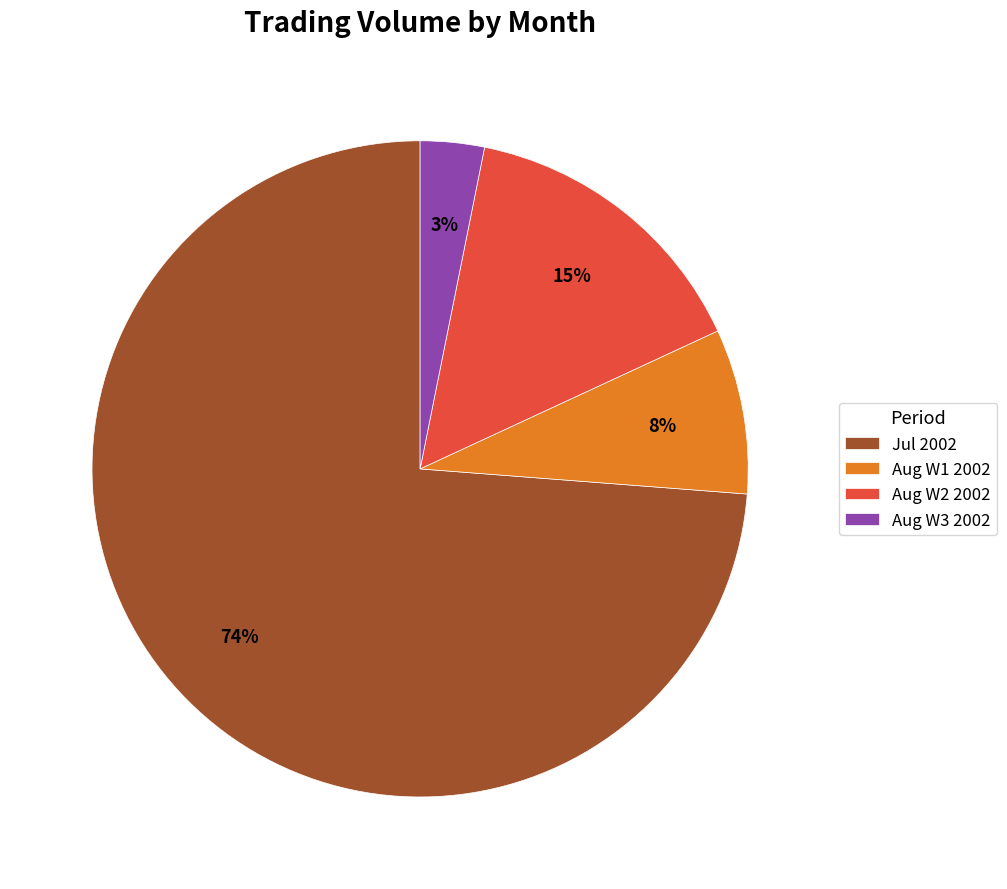

Between Aug W3 2002 and Jul 2002, which is larger?

Jul 2002